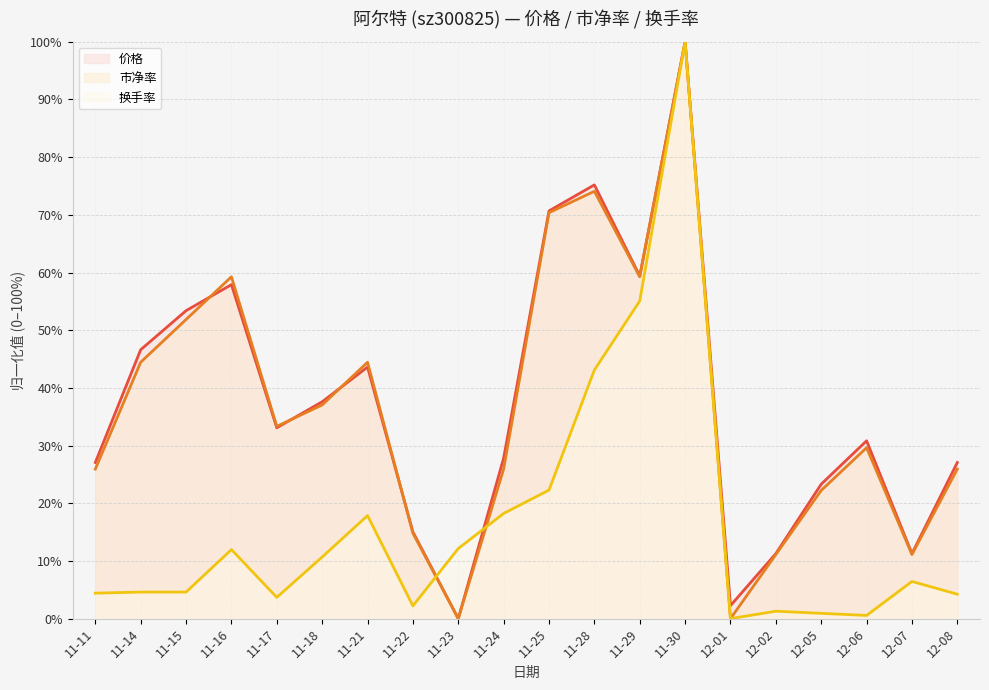

What is the approximate value of 换手率 at 12-02?

1.3